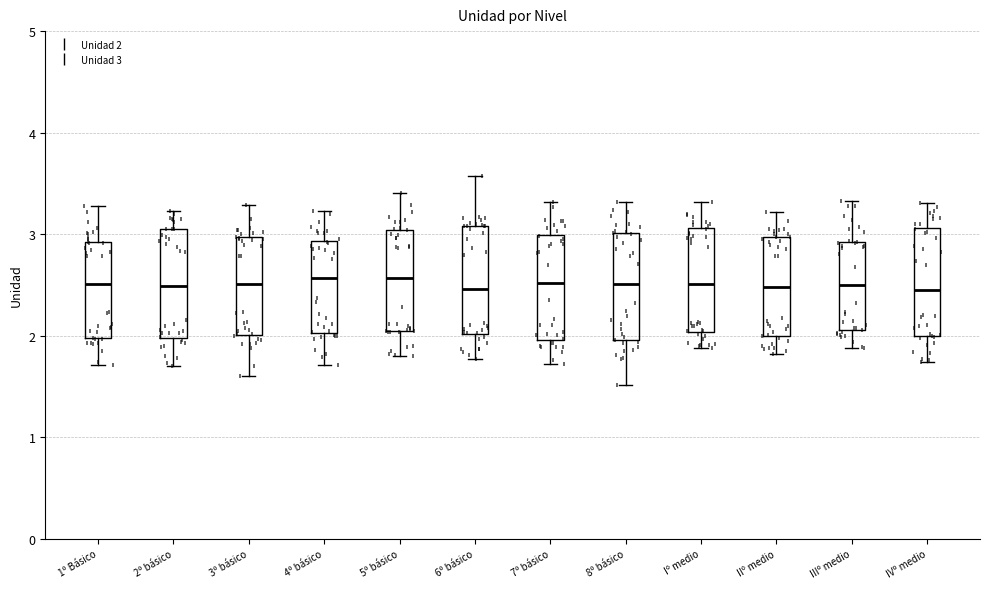

Reading left to right, read every box against the y-axis: the position of its median line, the range the box covers, and the ends of its whiskers. The values are not printed on the chart, so give them approximately, as read against the axis.

1º Básico: median 2.5, box 2.0 to 2.9, whiskers 1.7 to 3.3
2º básico: median 2.5, box 2.0 to 3.1, whiskers 1.7 to 3.2
3º básico: median 2.5, box 2.0 to 3.0, whiskers 1.6 to 3.3
4º básico: median 2.6, box 2.0 to 2.9, whiskers 1.7 to 3.2
5º básico: median 2.6, box 2.0 to 3.0, whiskers 1.8 to 3.4
6º básico: median 2.5, box 2.0 to 3.1, whiskers 1.8 to 3.6
7º básico: median 2.5, box 2.0 to 3.0, whiskers 1.7 to 3.3
8º básico: median 2.5, box 2.0 to 3.0, whiskers 1.5 to 3.3
Iº medio: median 2.5, box 2.0 to 3.1, whiskers 1.9 to 3.3
IIº medio: median 2.5, box 2.0 to 3.0, whiskers 1.8 to 3.2
IIIº medio: median 2.5, box 2.1 to 2.9, whiskers 1.9 to 3.3
IVº medio: median 2.4, box 2.0 to 3.1, whiskers 1.7 to 3.3